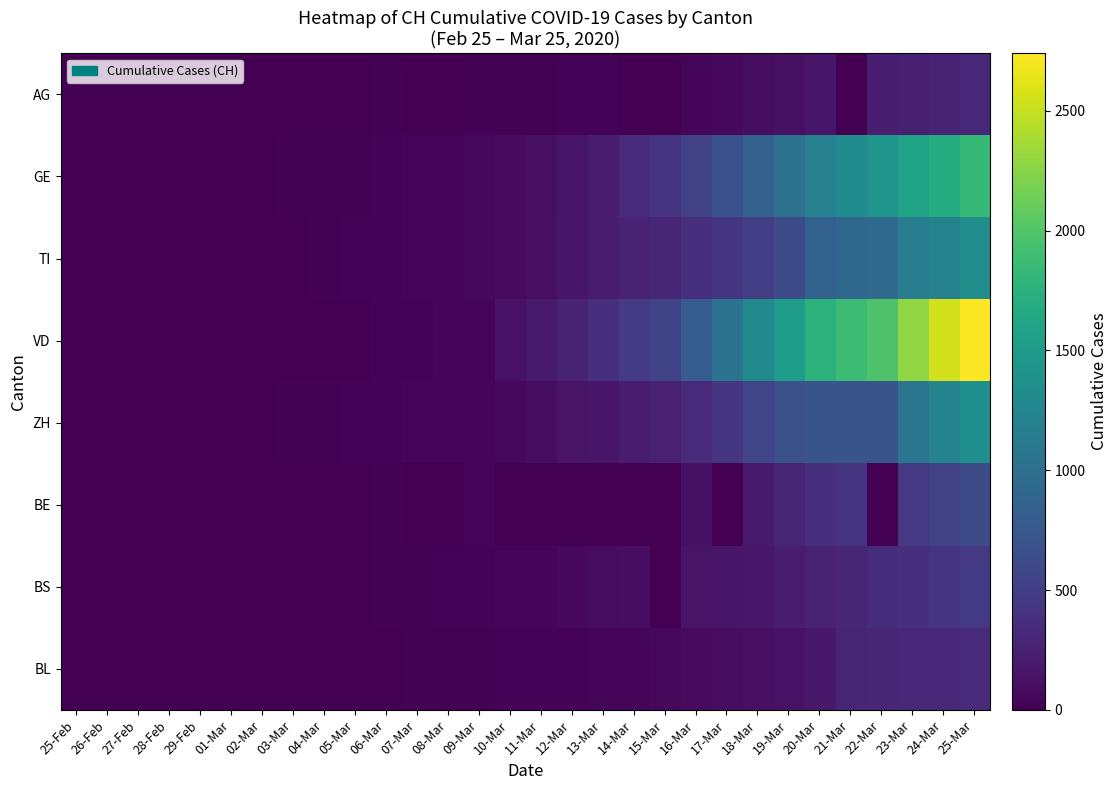

Rank the series at 14-Mar from highest to lowest value.

VD, GE, TI, ZH, BS, BL, AG, BE